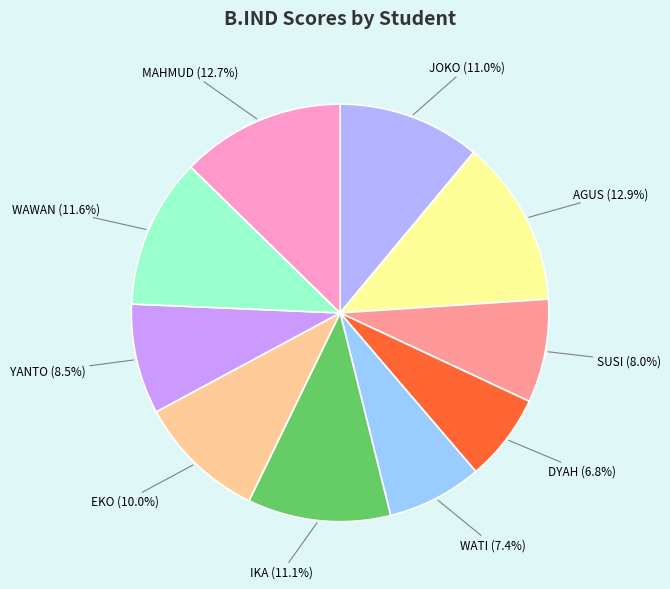

How many slices are in this pie chart?

10